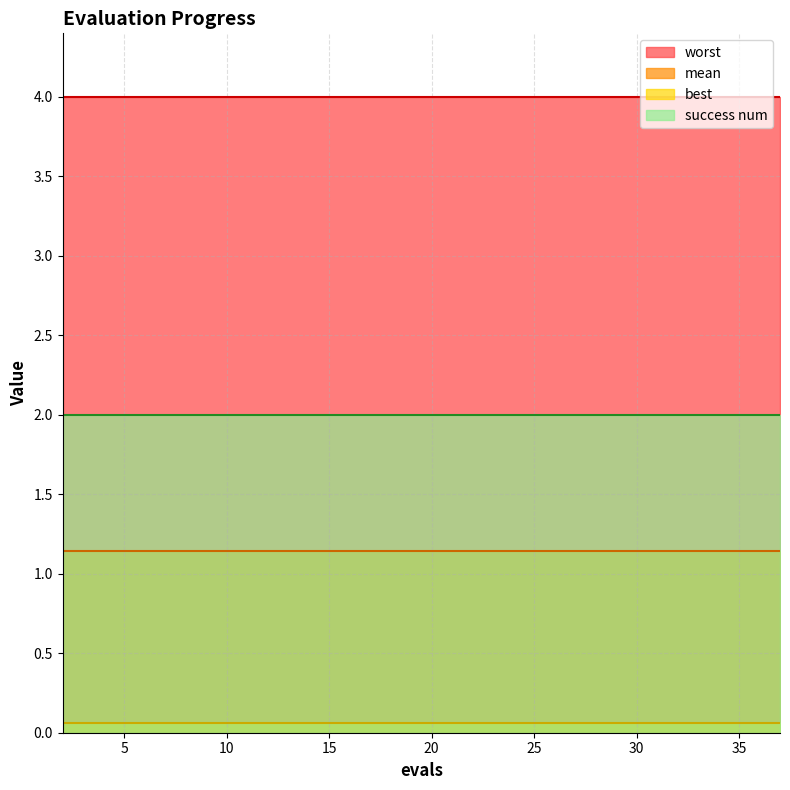

At which category does the chart reach its peak across all series?

2